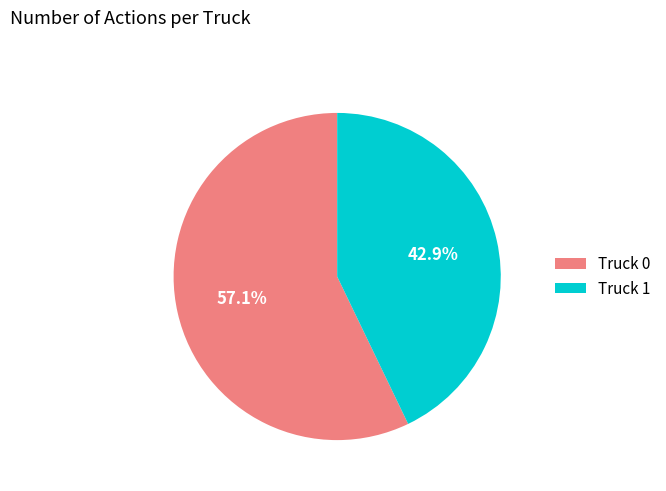

Approximately how many times larger is the value at Truck 0 compared to Truck 1?

1.3